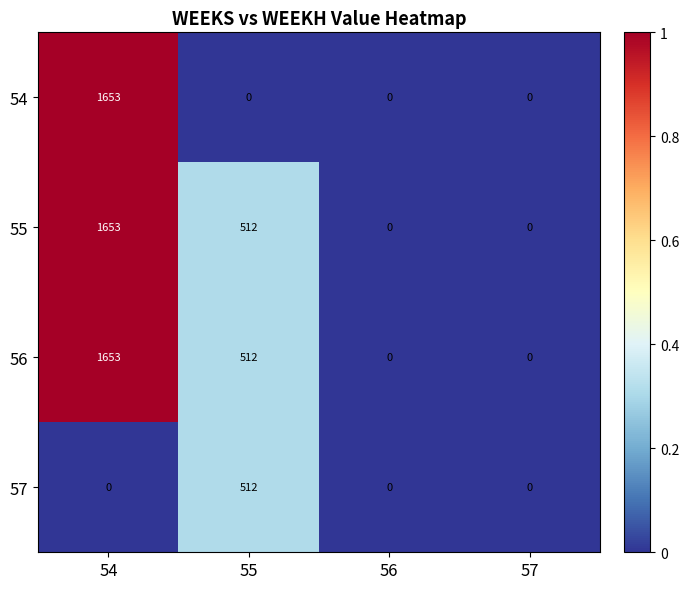

How many values in the 56 series are below 512?

2